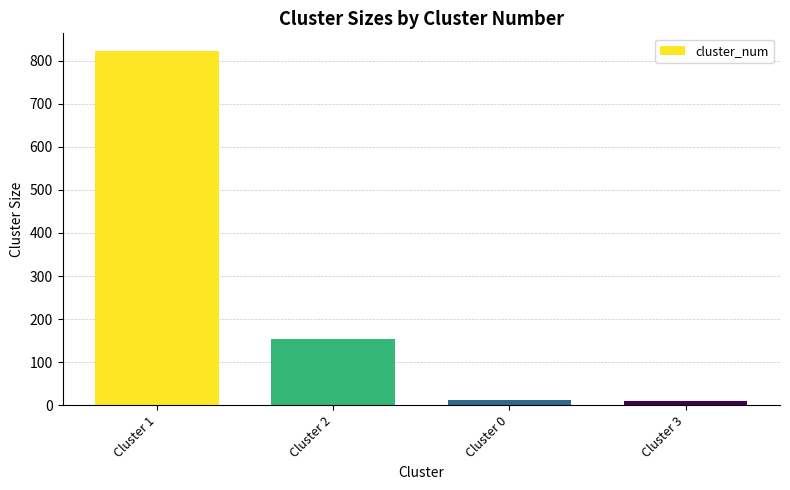

What is the smallest value displayed?

10